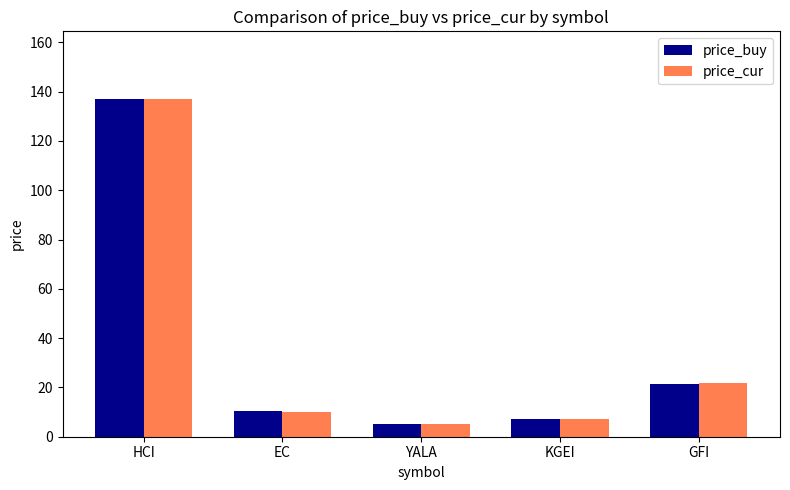

Which series changed the most between HCI and EC?

price_cur